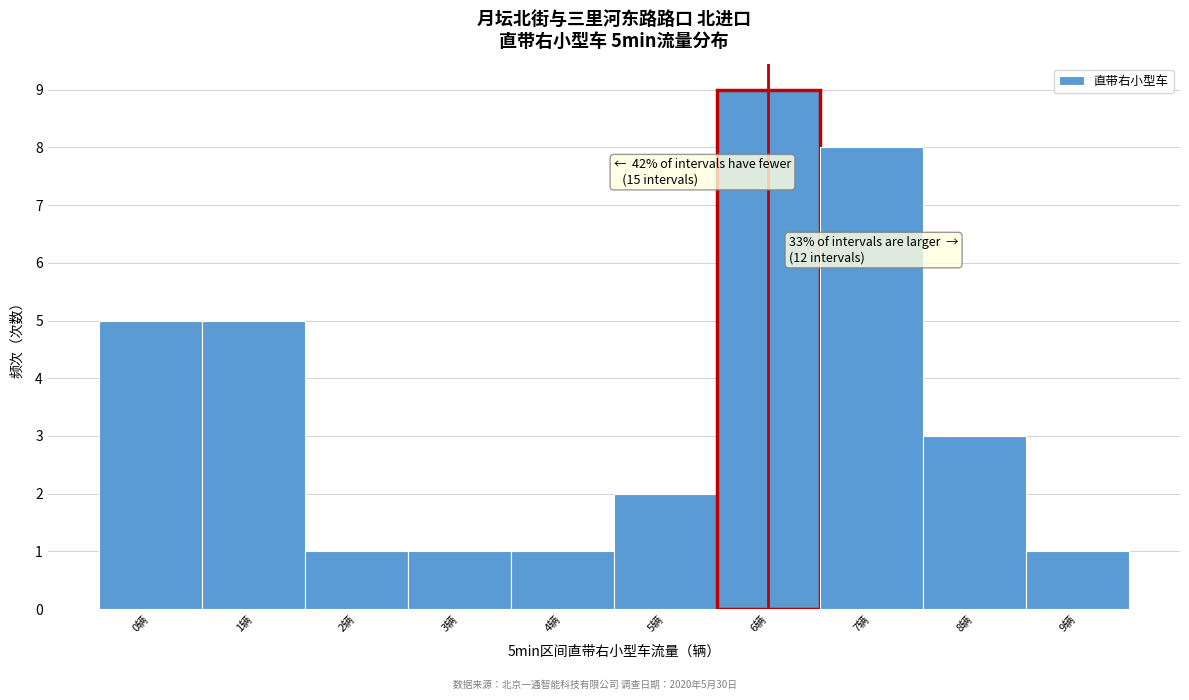

Over which range of the x-axis is the bar tallest?

5.5 to 6.5